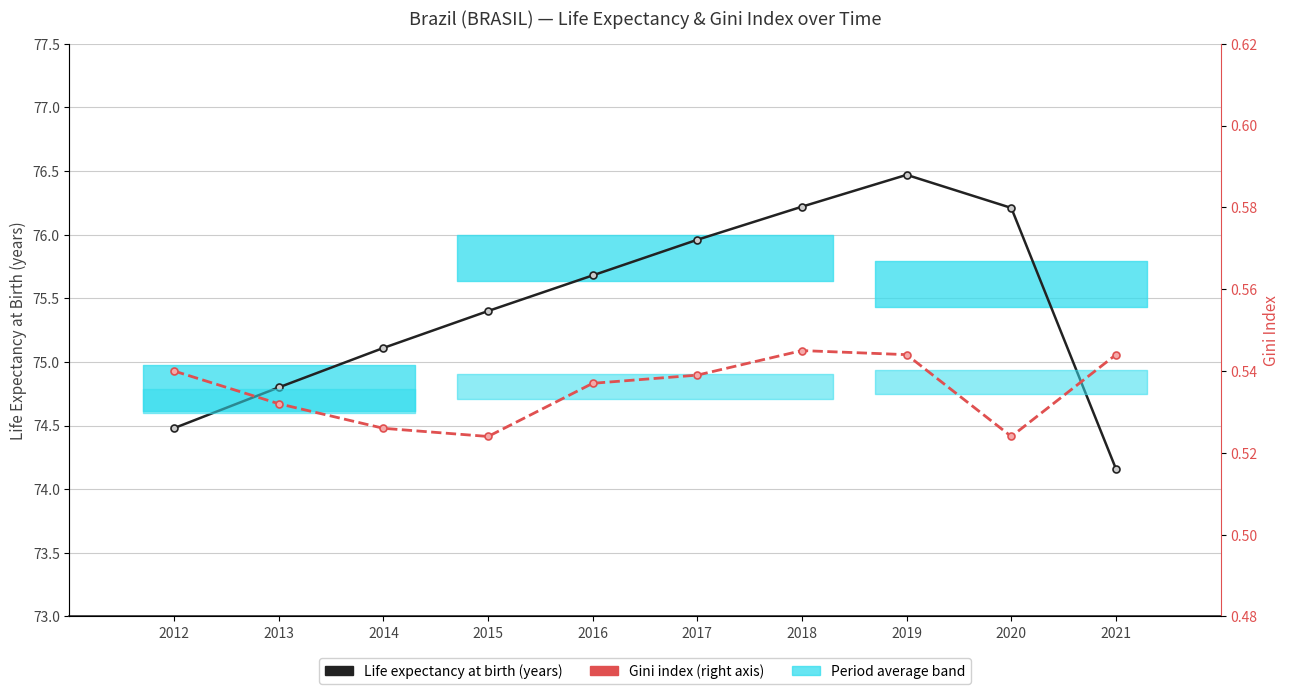

What is the difference between the Life expectancy at birth (years) values at 2021 and 2018?

2.1